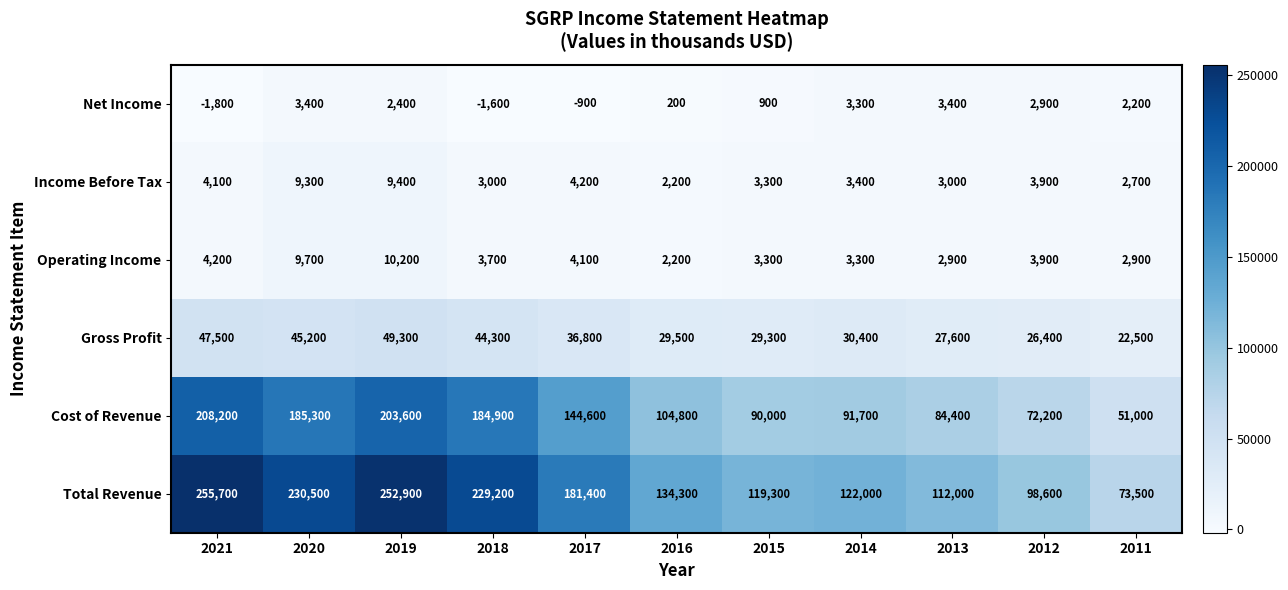

What is the smallest value displayed?

-1800